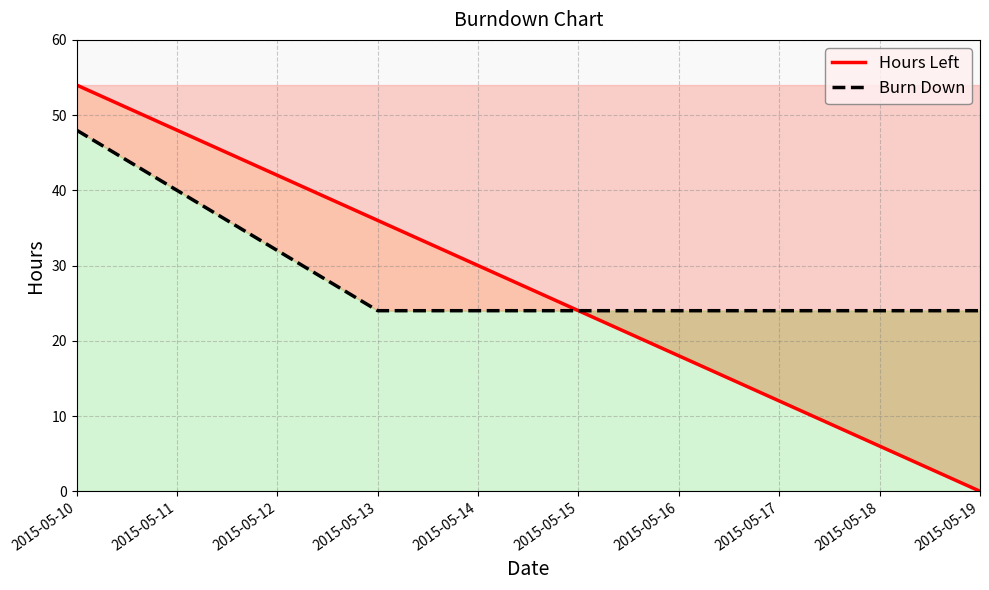

Rank the series at 2015-05-17 from highest to lowest value.

Burn Down, Hours Left